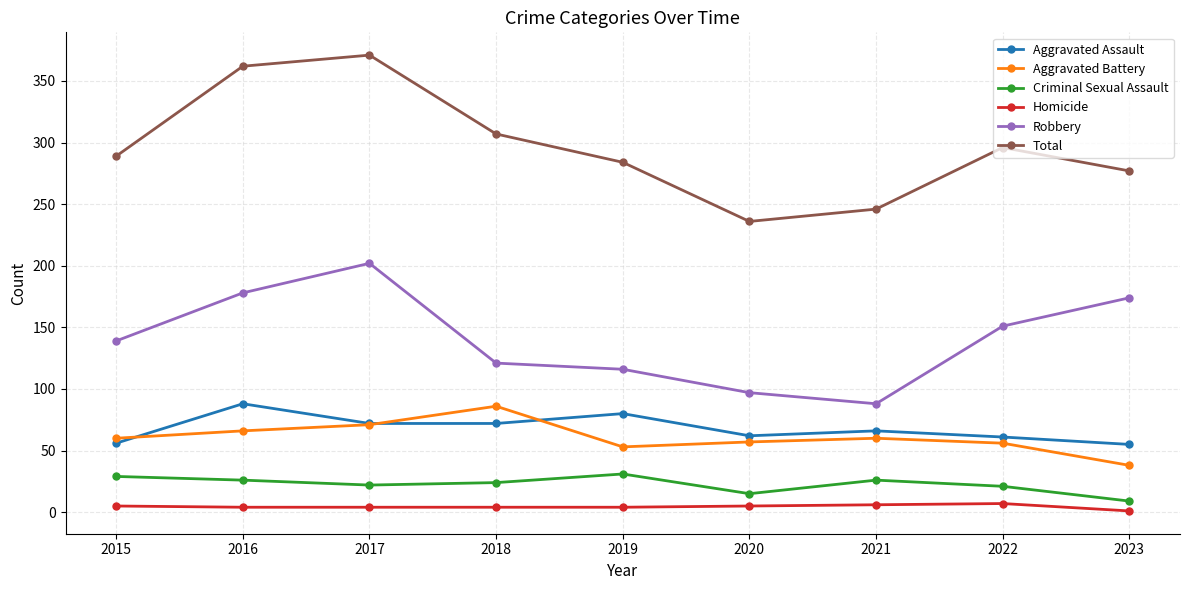

Which series has the largest total across all categories?

Total